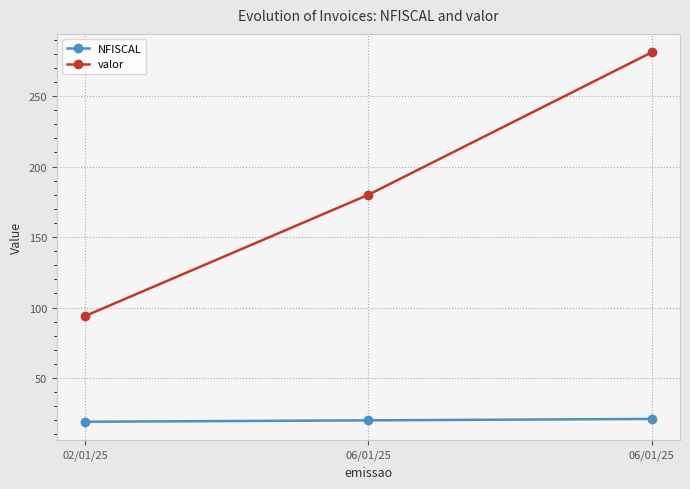

How many distinct data groups are displayed?

2